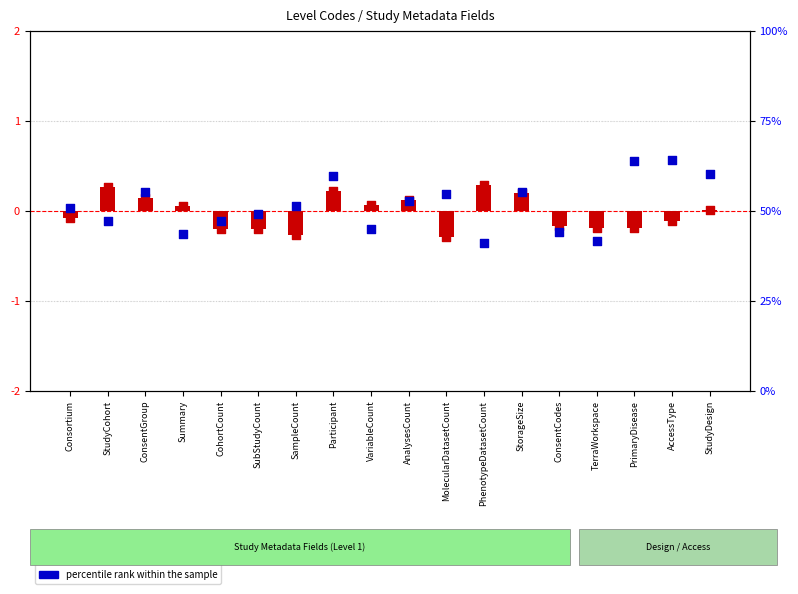

Which series has the largest total across all categories?

percentile rank within the sample